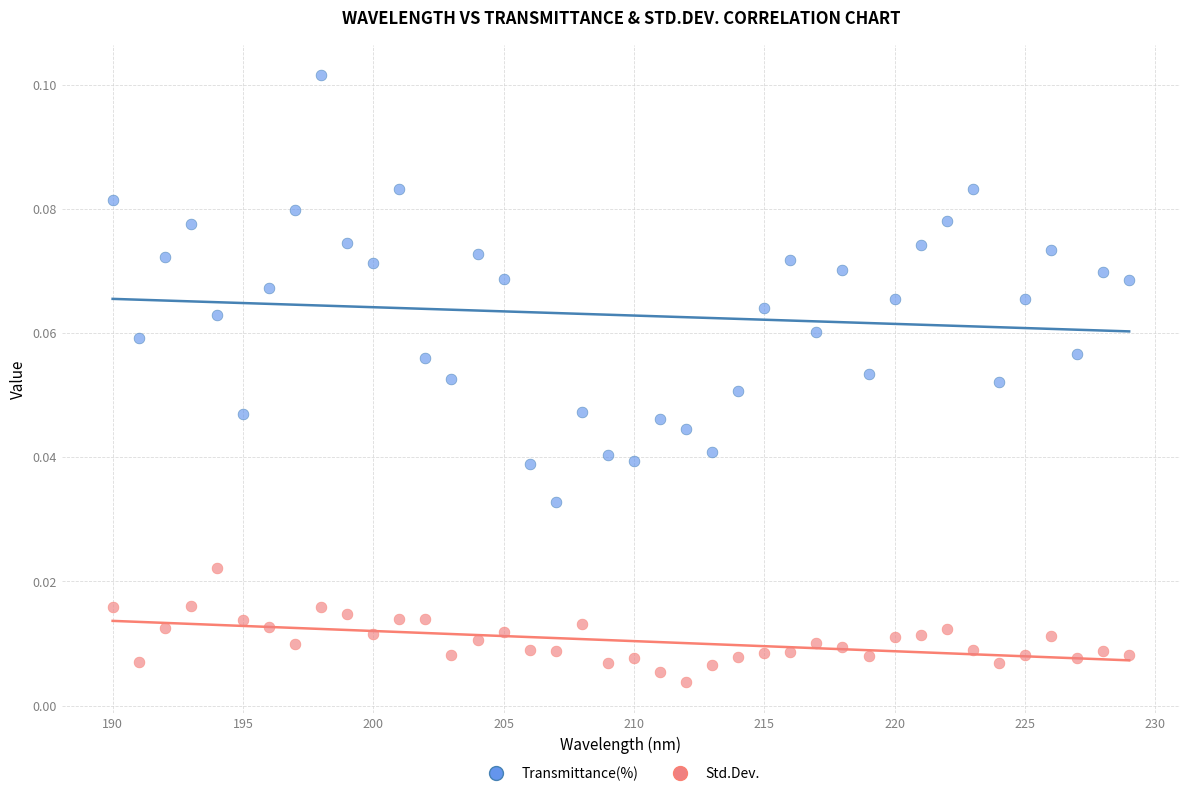

What are all the series names shown in the legend?

Transmittance(%), Std.Dev.